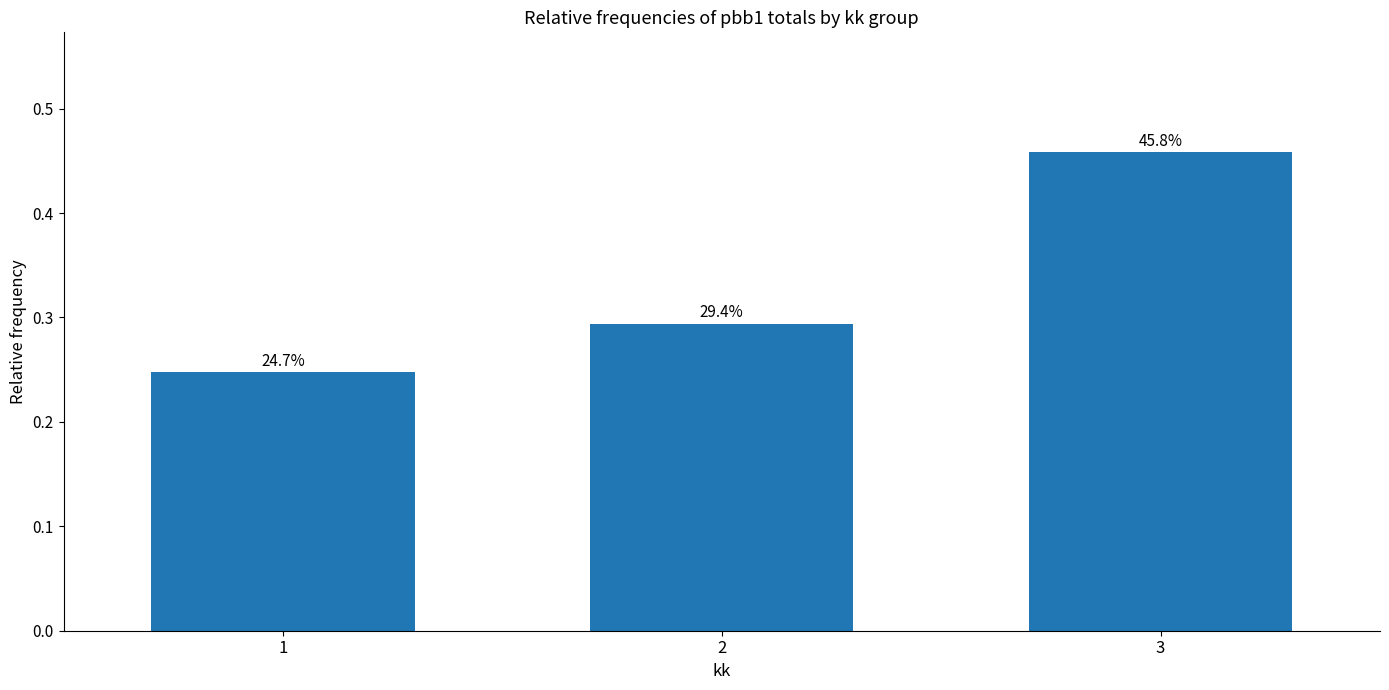

What is the minimum value shown in the chart?

0.2